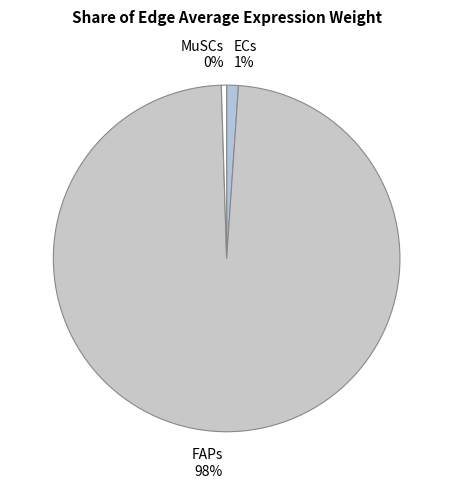

Is it true that ECs is 12% of the pie?

False